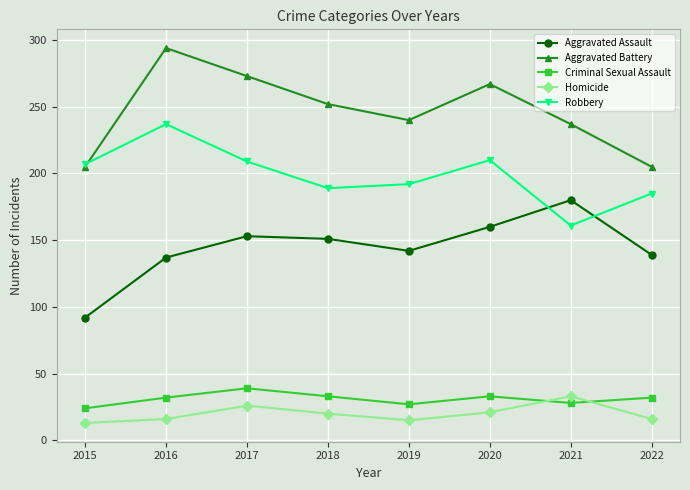

What value does the Homicide series have at 2019?

15